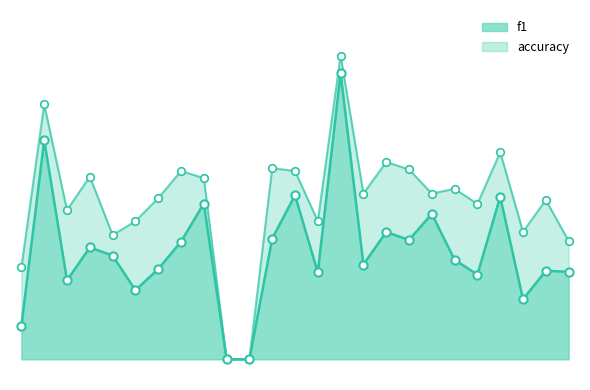

At which category is the sum across all series the highest?

15